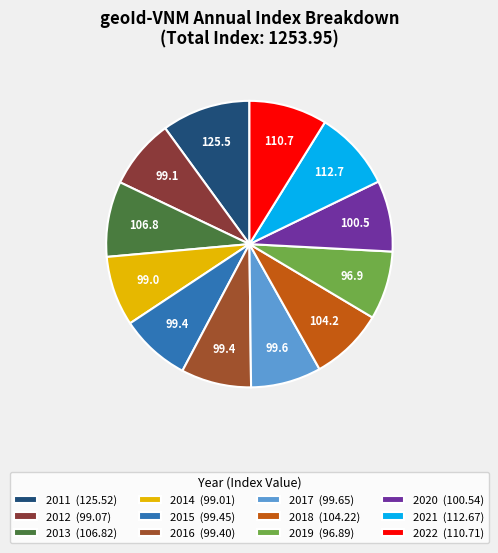

What is the ratio of the value at 2019 to the value at 2012?

1.0